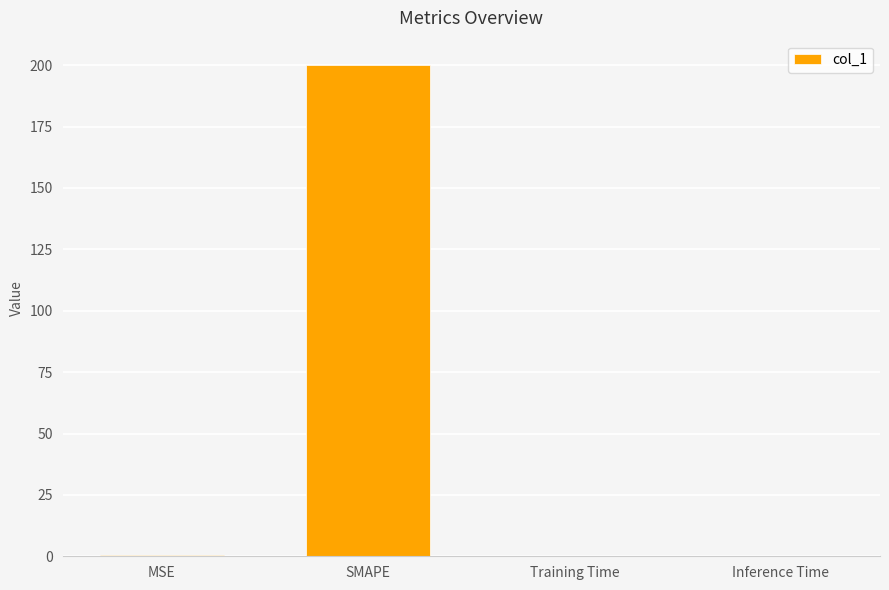

What is the greatest value displayed?

200.0